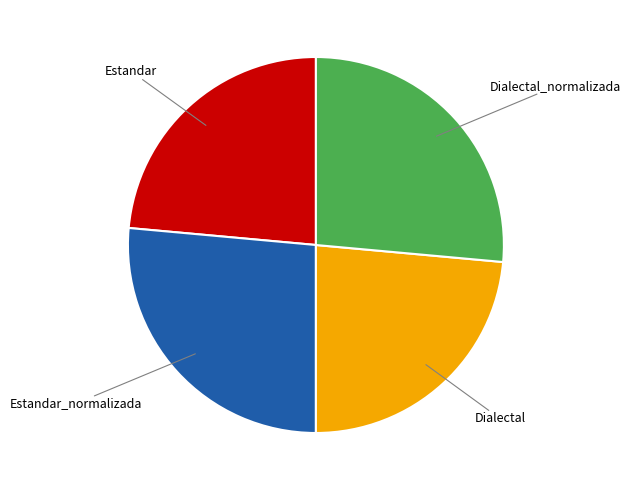

Does any single category account for the majority?

No